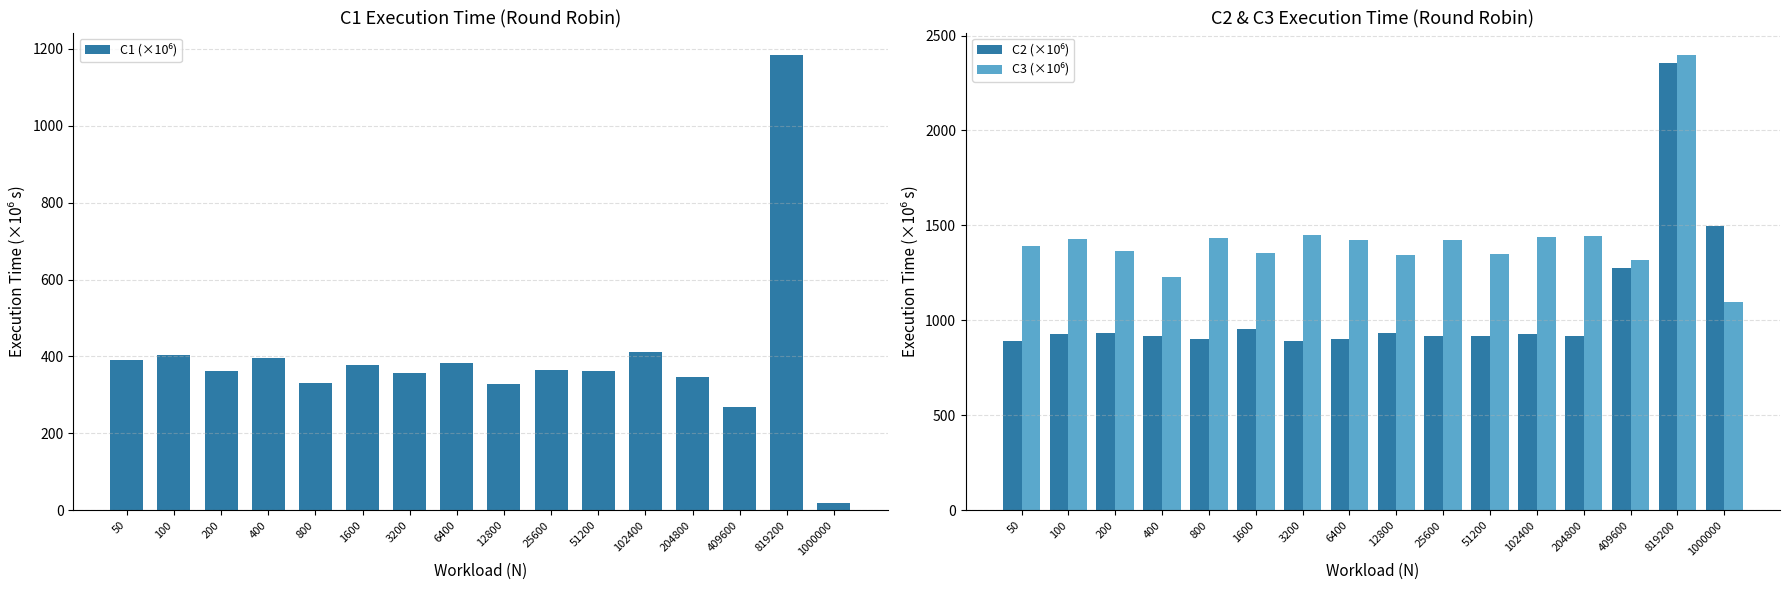

What is the maximum value shown in the chart?

2396